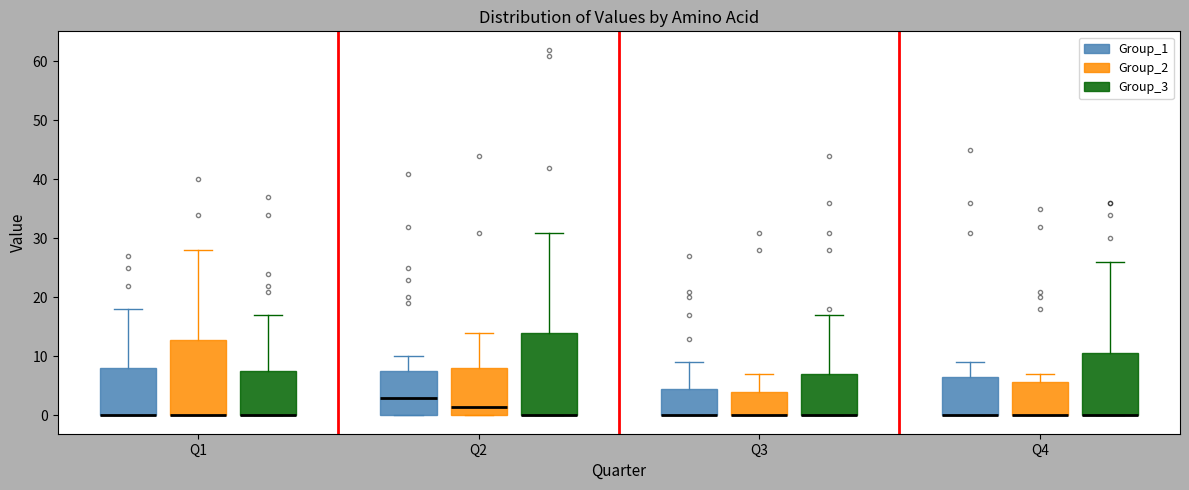

Reading left to right, transcribe this box plot: for each box, give where its median line is, the range the box spans, and where its two whiskers end, as read against the y-axis. The values are not printed on the chart, so give them approximately, as read against the axis.

Q1 (Group_1): median 0 (drawn on the box's lower edge), box 0 to 8, whiskers 0 to 18
Q1 (Group_2): median 0 (drawn on the box's lower edge), box 0 to 13, whiskers 0 to 28
Q1 (Group_3): median 0 (drawn on the box's lower edge), box 0 to 8, whiskers 0 to 17
Q2 (Group_1): median 3, box 0 to 8, whiskers 0 to 10
Q2 (Group_2): median 2, box 0 to 8, whiskers 0 to 14
Q2 (Group_3): median 0 (drawn on the box's lower edge), box 0 to 14, whiskers 0 to 31
Q3 (Group_1): median 0 (drawn on the box's lower edge), box 0 to 5, whiskers 0 to 9
Q3 (Group_2): median 0 (drawn on the box's lower edge), box 0 to 4, whiskers 0 to 7
Q3 (Group_3): median 0 (drawn on the box's lower edge), box 0 to 7, whiskers 0 to 17
Q4 (Group_1): median 0 (drawn on the box's lower edge), box 0 to 7, whiskers 0 to 9
Q4 (Group_2): median 0 (drawn on the box's lower edge), box 0 to 6, whiskers 0 to 7
Q4 (Group_3): median 0 (drawn on the box's lower edge), box 0 to 11, whiskers 0 to 26